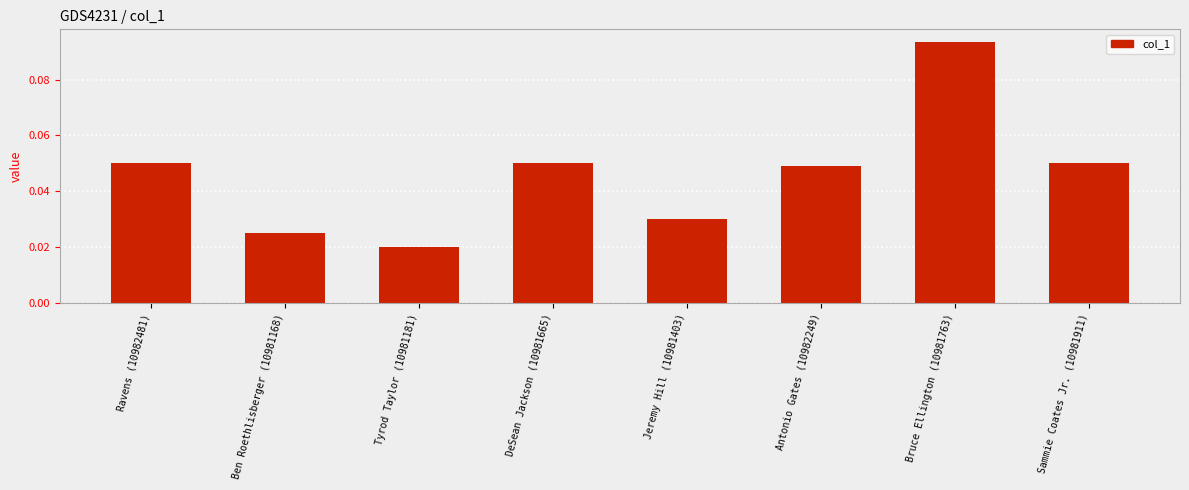

What is the sum of all values?

0.4